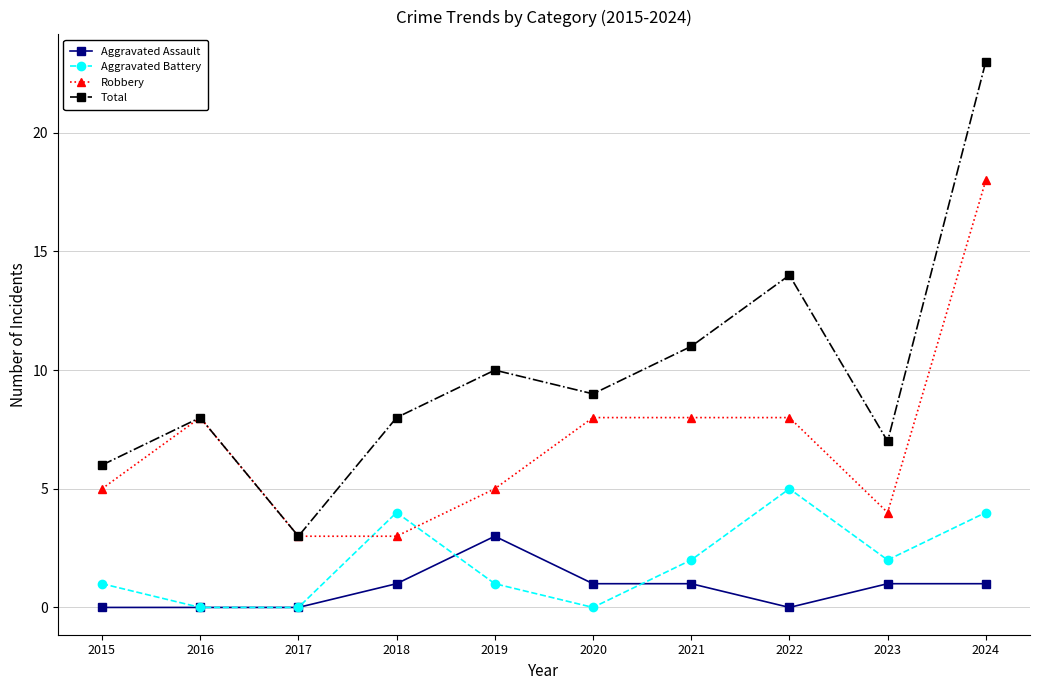

Reading left to right, what are all the values shown in this chart?

Aggravated Assault: 2015=0	2016=0	2017=0	2018=1	2019=3	2020=1	2021=1	2022=0	2023=1	2024=1
Aggravated Battery: 2015=1	2016=0	2017=0	2018=4	2019=1	2020=0	2021=2	2022=5	2023=2	2024=4
Robbery: 2015=5	2016=8	2017=3	2018=3	2019=5	2020=8	2021=8	2022=8	2023=4	2024=18
Total: 2015=6	2016=8	2017=3	2018=8	2019=10	2020=9	2021=11	2022=14	2023=7	2024=23